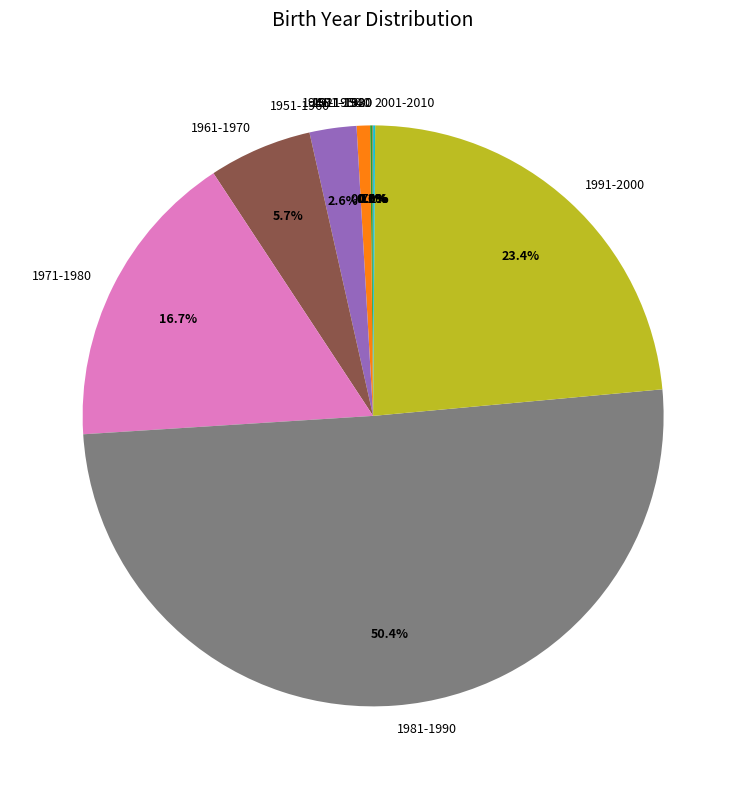

What portion of the pie excludes 1951-1960?

97.4%